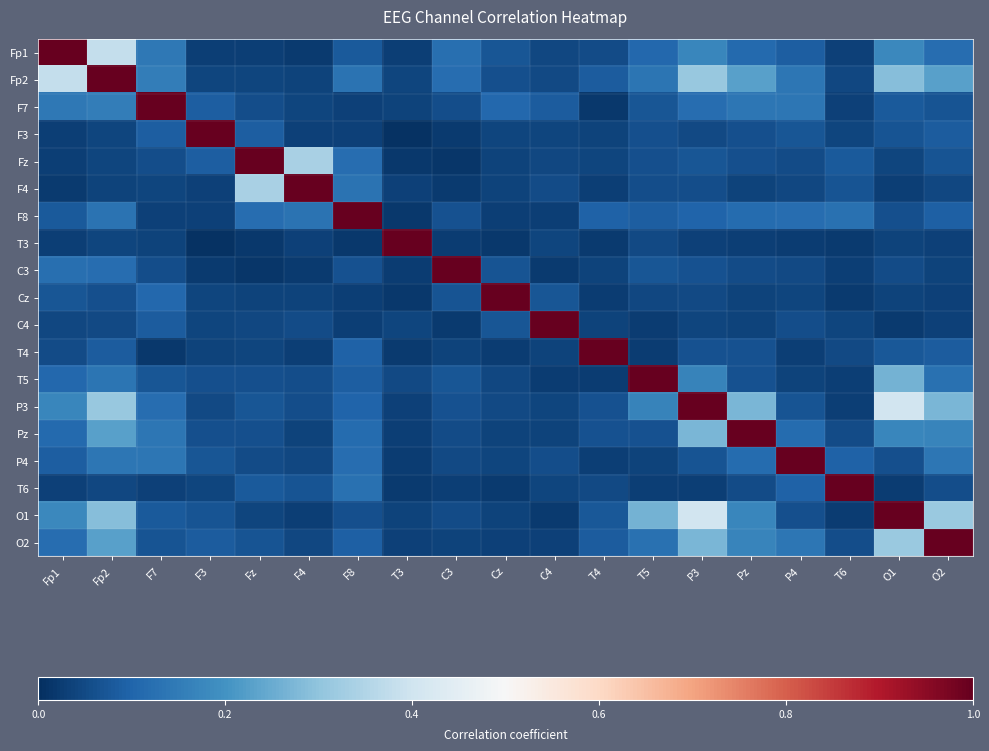

What is the total value across all series at T4?

1.9